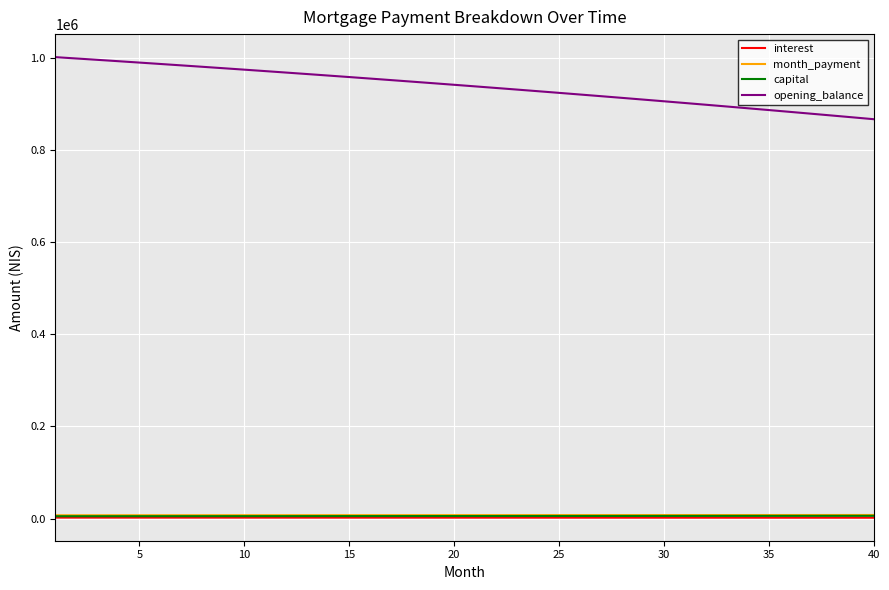

True or false: capital and opening_balance intersect in this chart.

False